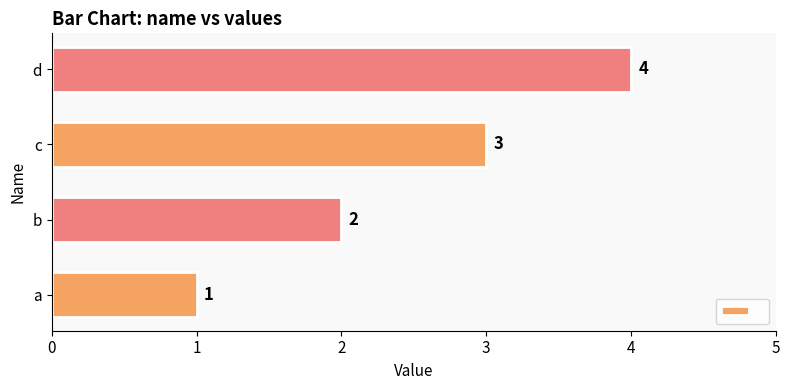

What is the difference between the maximum and minimum values?

3